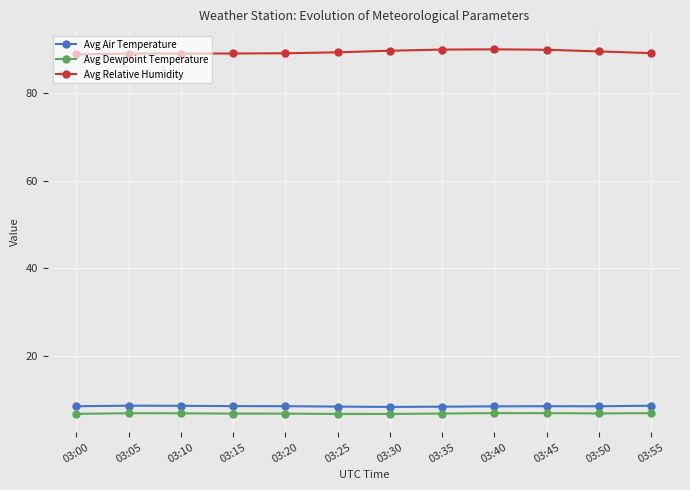

What is the minimum value for Avg Relative Humidity?

88.8